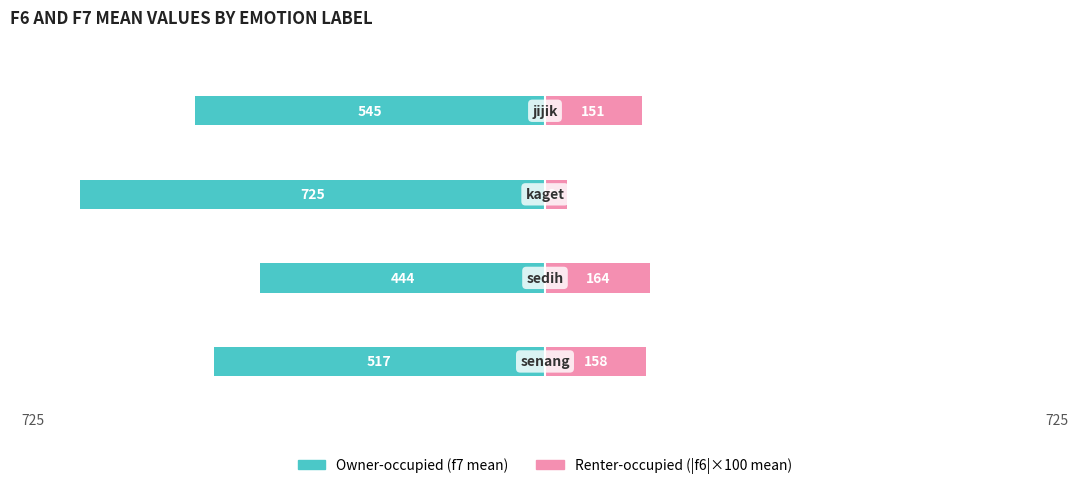

What is the approximate value of Renter-occupied (|f6|×100 mean) at 0?

157.9